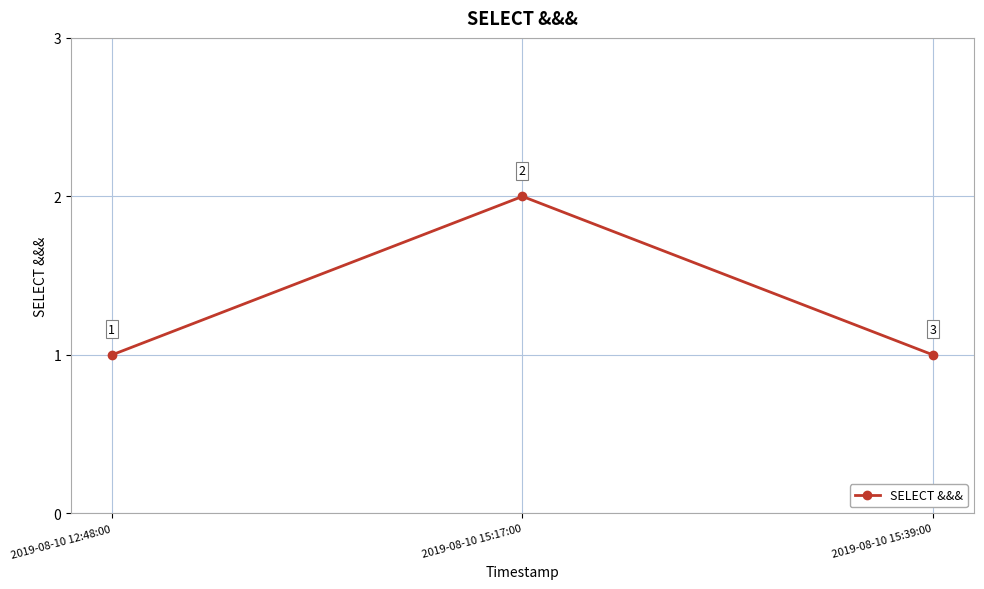

Does the chart have visible grid lines?

Yes